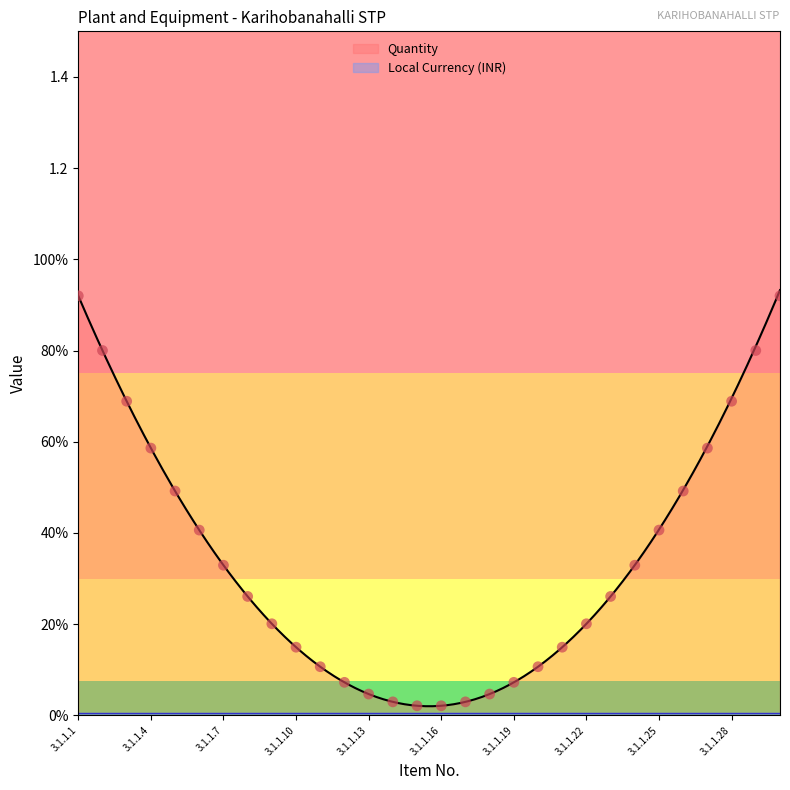

Is the value of Local Currency (INR) at 3.1.1.5 greater than the value of Quantity at 3.1.1.19?

No